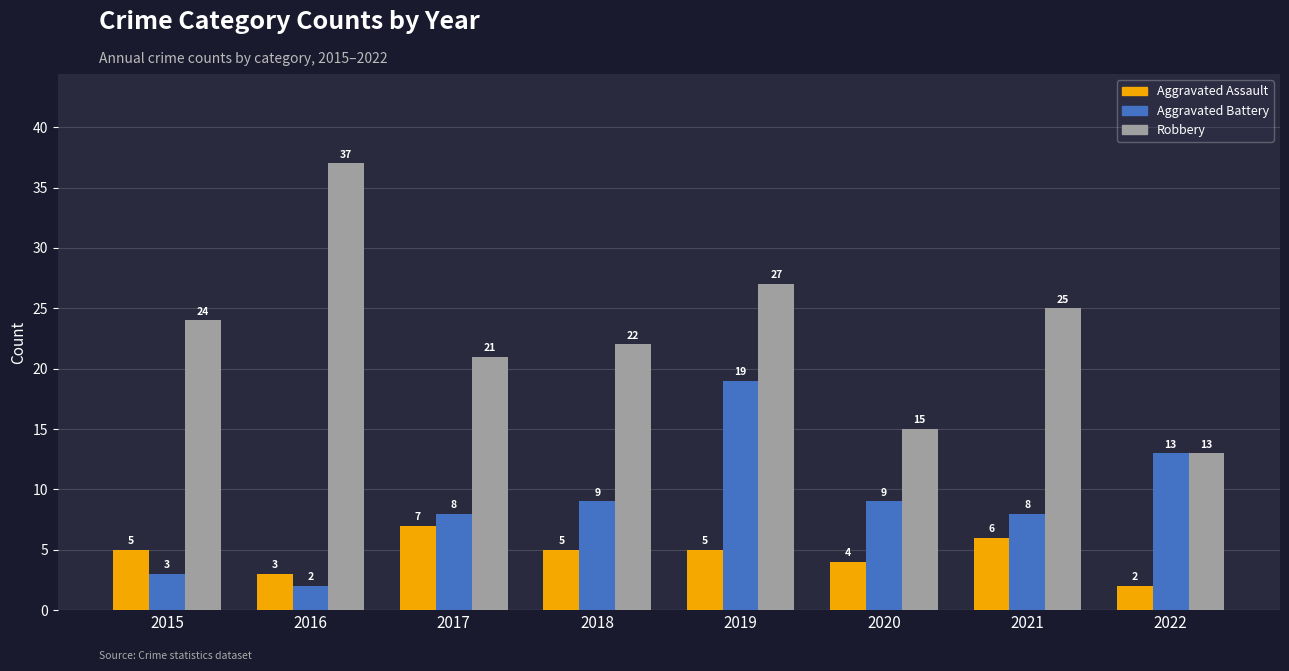

Reading left to right, transcribe all the data shown in this chart.

Aggravated Assault: 5	3	7	5	5	4	6	2
Aggravated Battery: 3	2	8	9	19	9	8	13
Robbery: 24	37	21	22	27	15	25	13